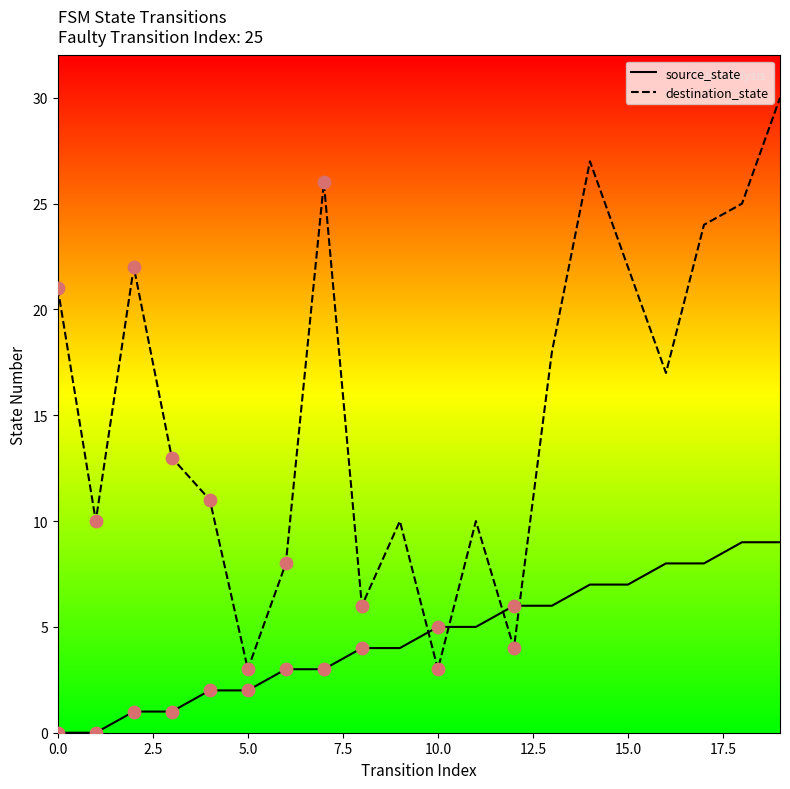

What are all the series names shown in the legend?

source_state, destination_state